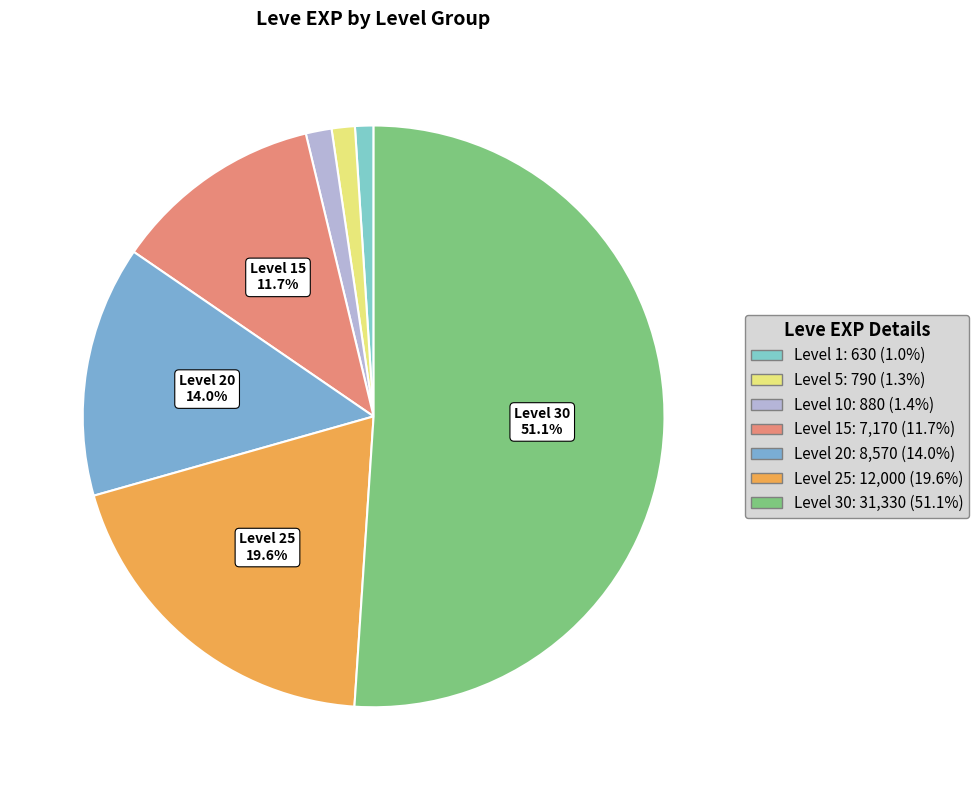

Which category has the biggest portion of the pie?

Level 30